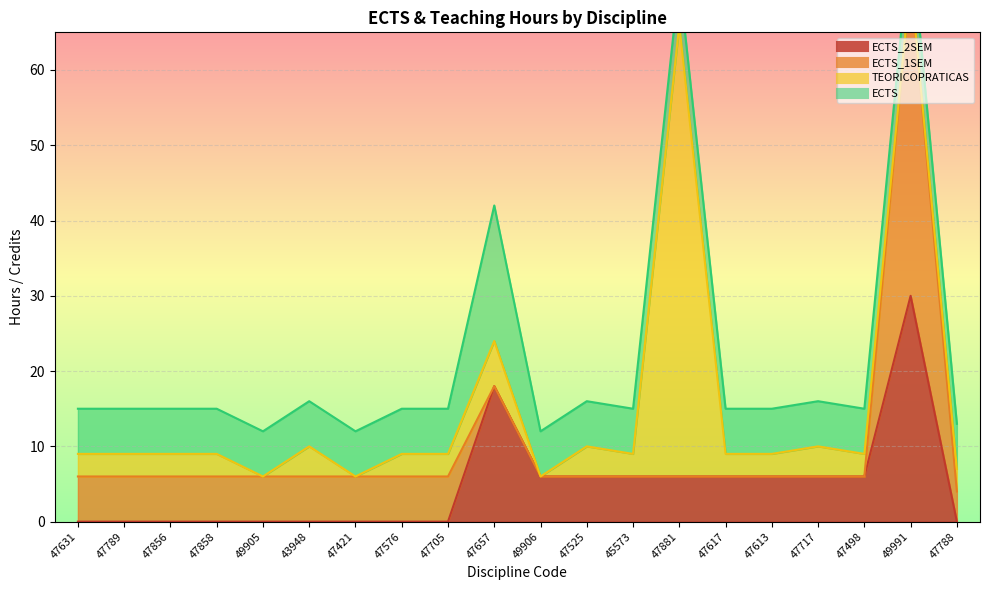

What value does the ECTS_2SEM series have at 47613?

6